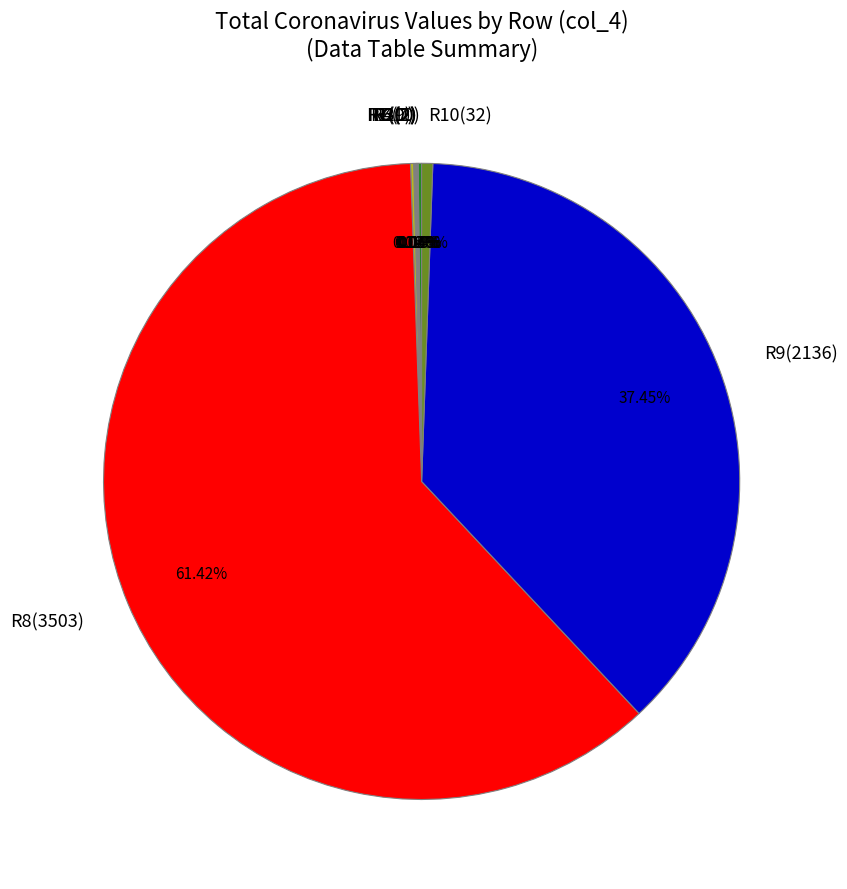

Does R8(3503) represent more than half of the total?

Yes